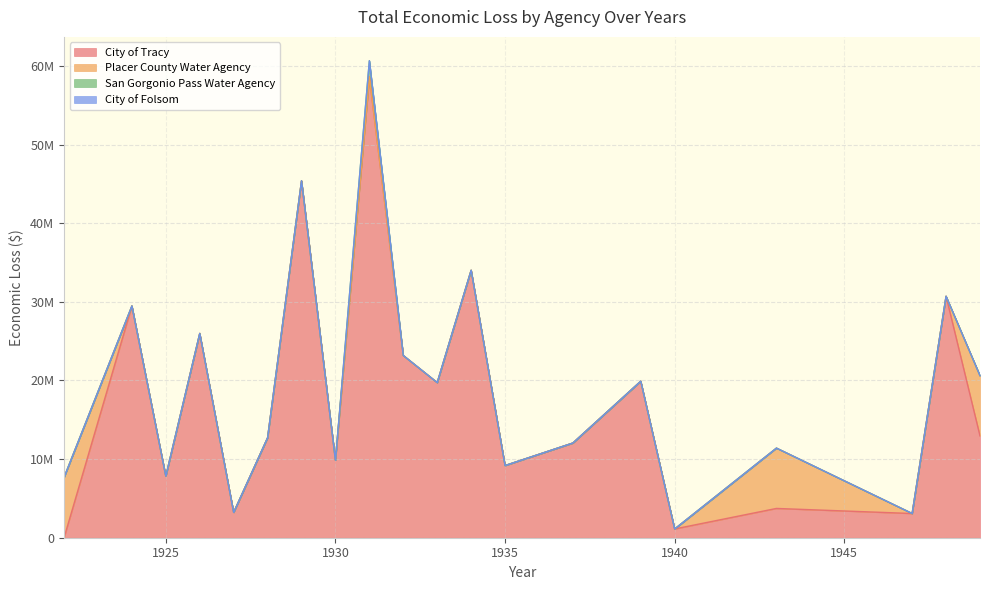

What is the sum of all City of Tracy values?

362632263.6